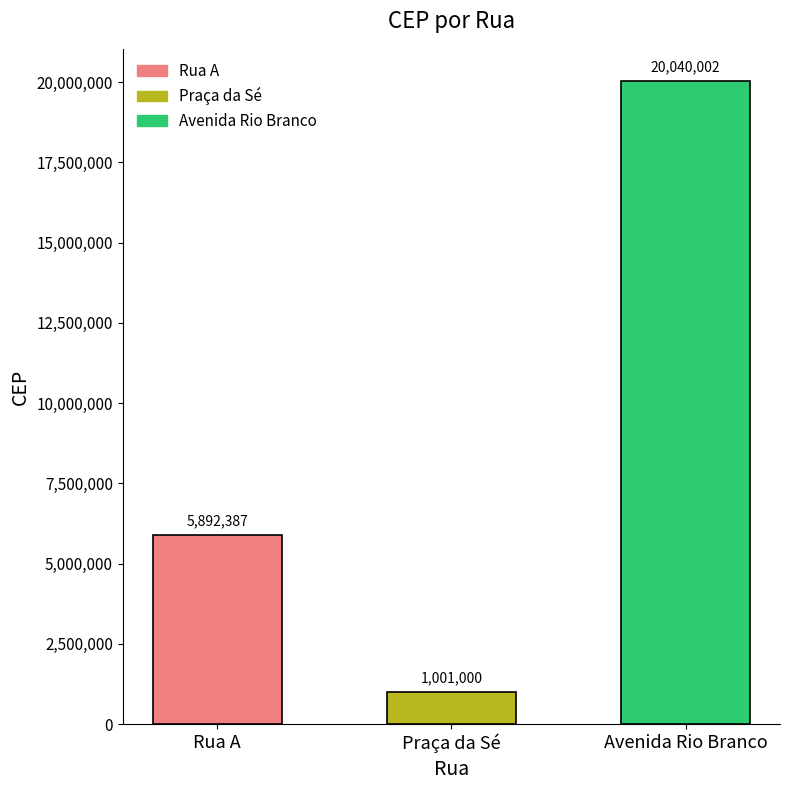

Between Praça da Sé and Avenida Rio Branco, which is larger?

Avenida Rio Branco